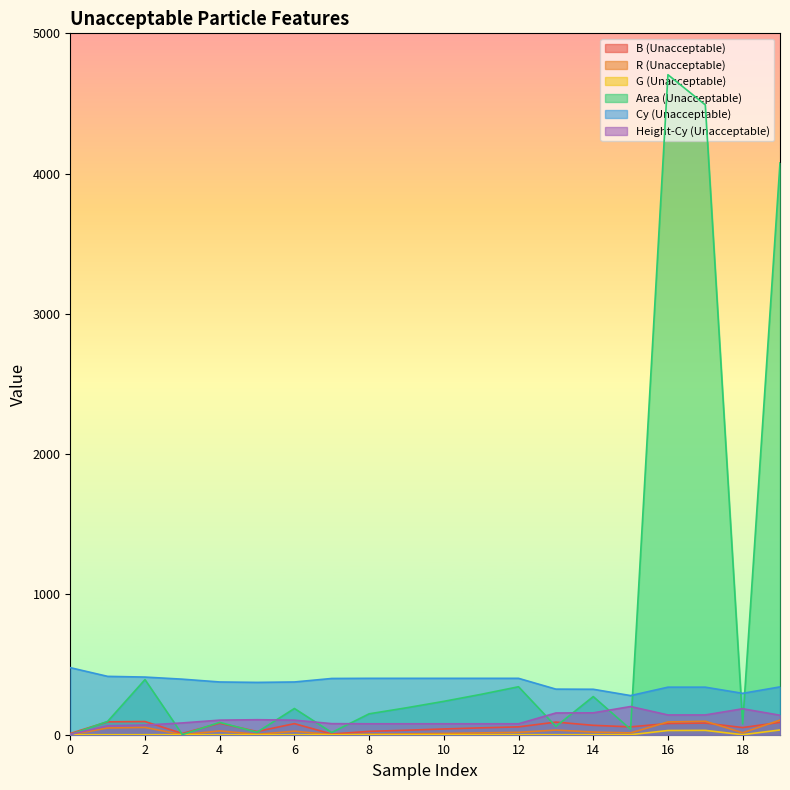

How many data points in R (Unacceptable) are above 17?

9